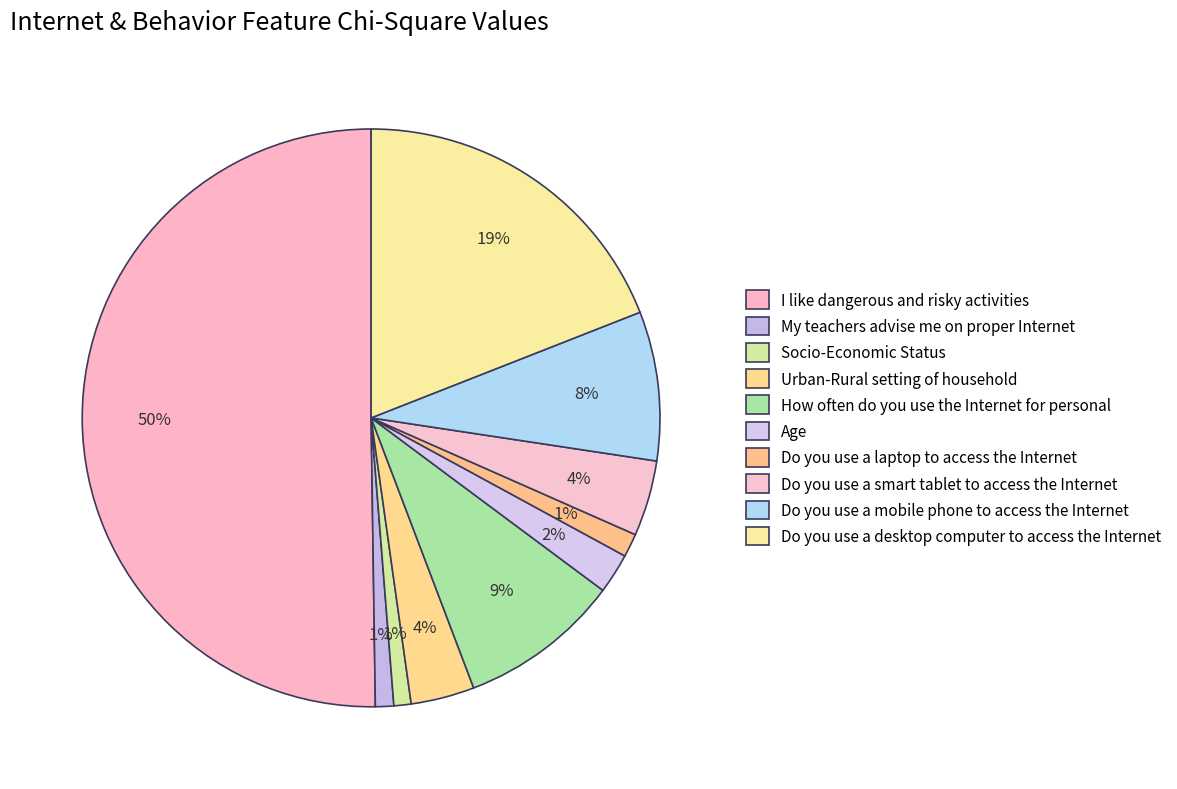

To the nearest percent, what portion does Do you use a desktop computer to access the Internet represent?

19%